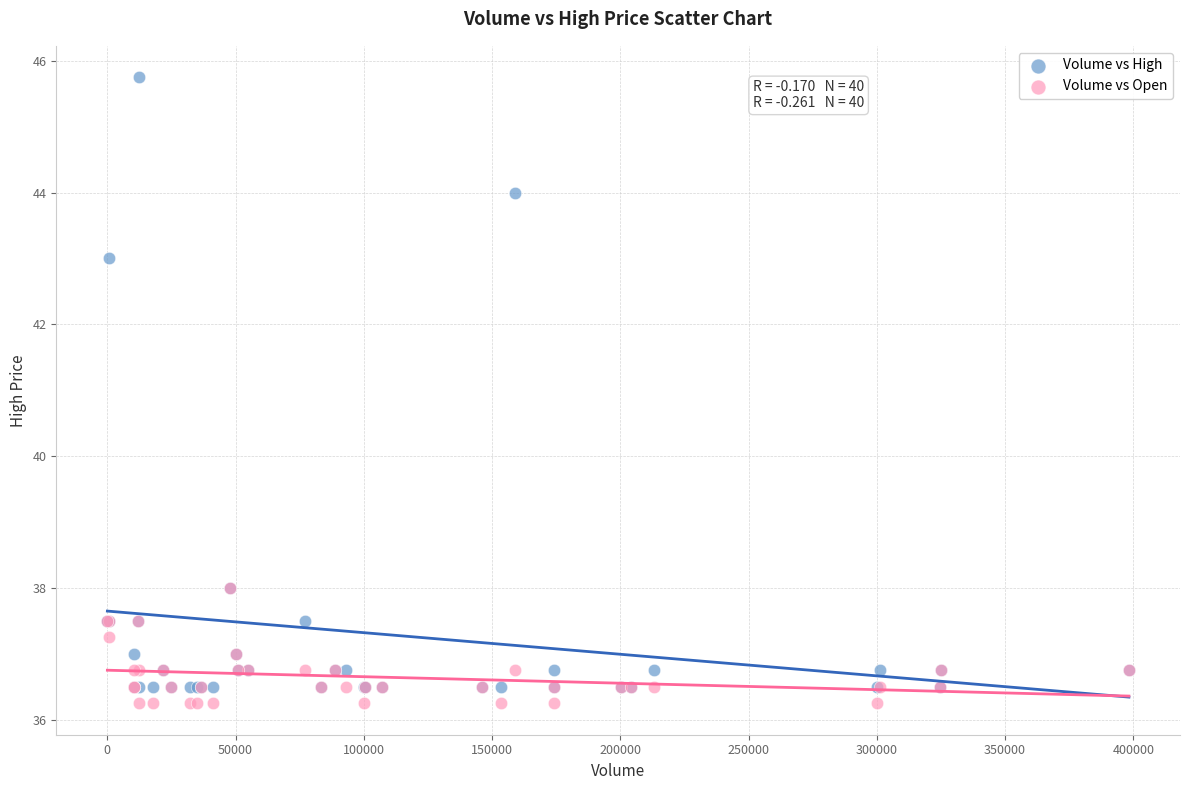

Which series reaches the maximum Y coordinate?

Volume vs High